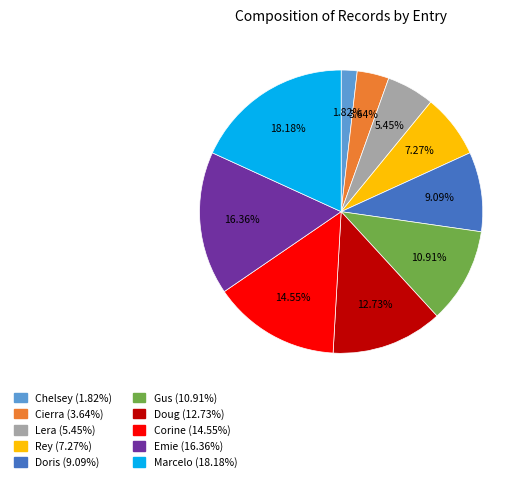

What is the smallest slice in the pie chart?

Chelsey